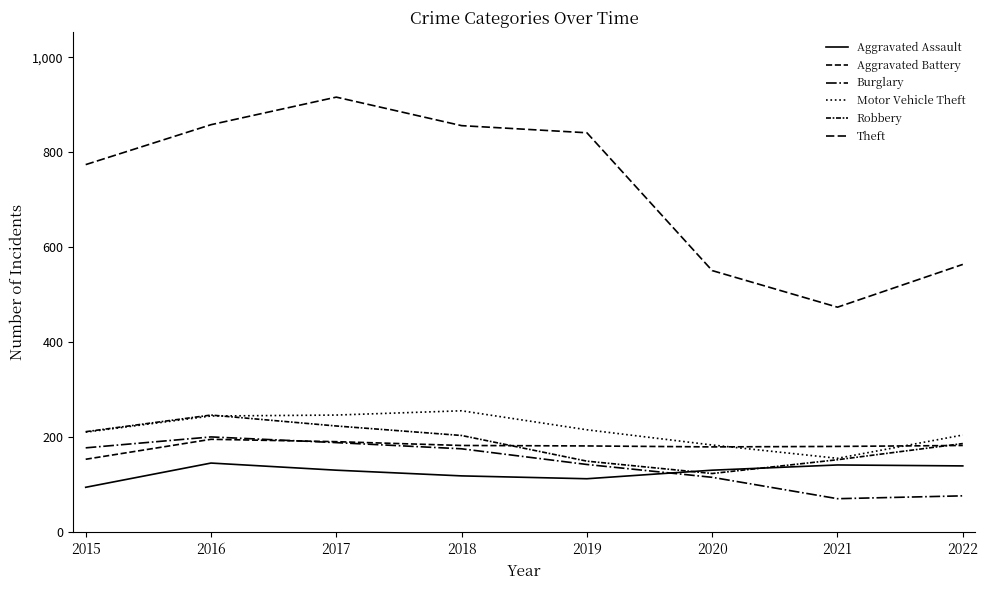

Does the chart display data point markers on the line(s)?

No